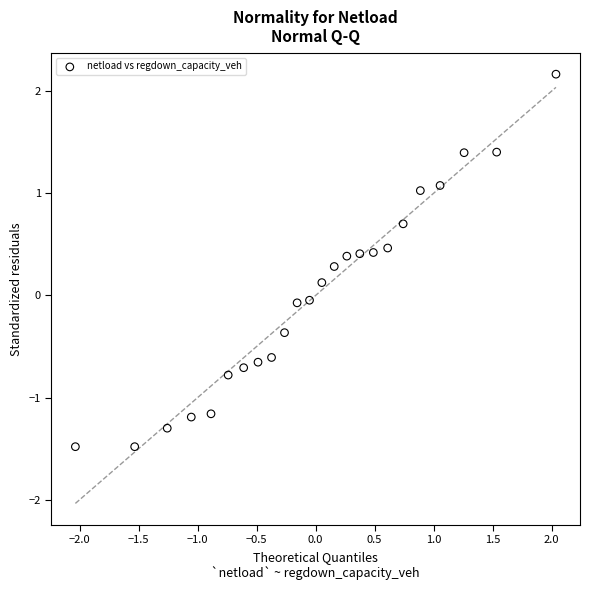

What is the range of Y values (max minus min)?

3.6